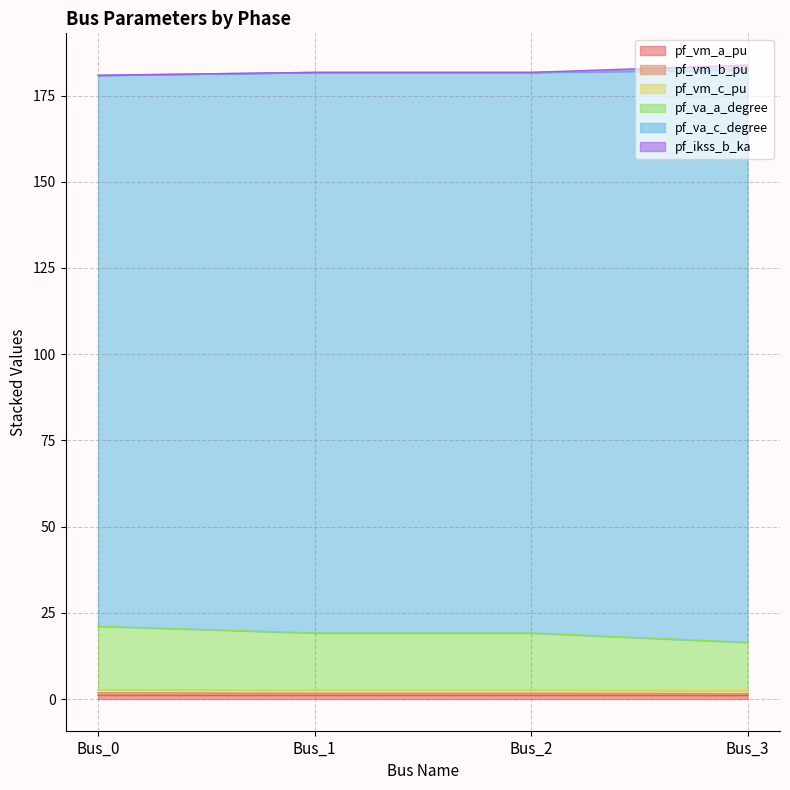

Does the chart have visible grid lines?

Yes